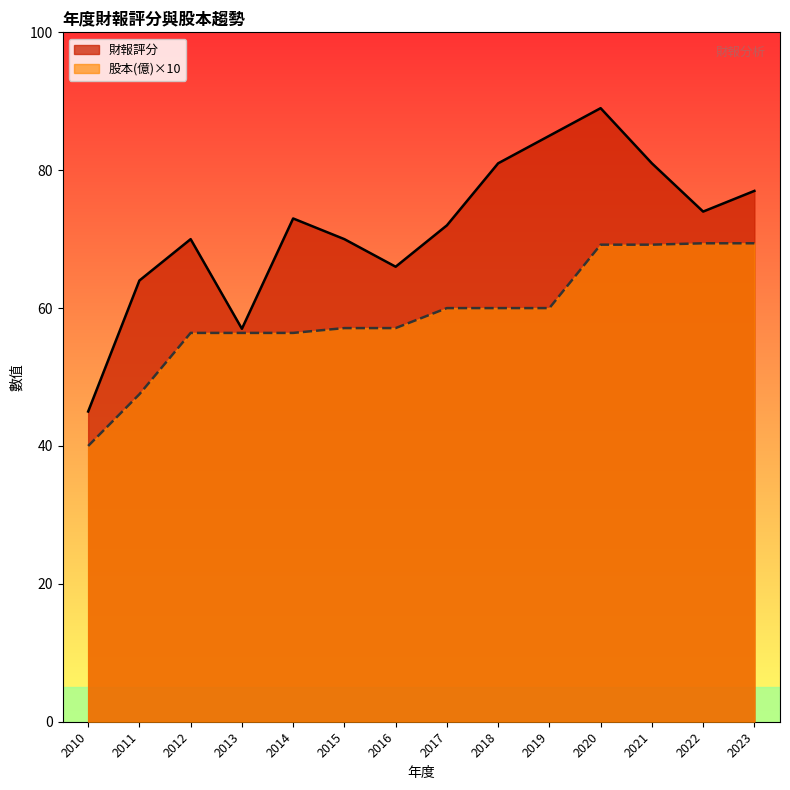

True or false: 股本(億) and 財報評分 cross at least once.

False